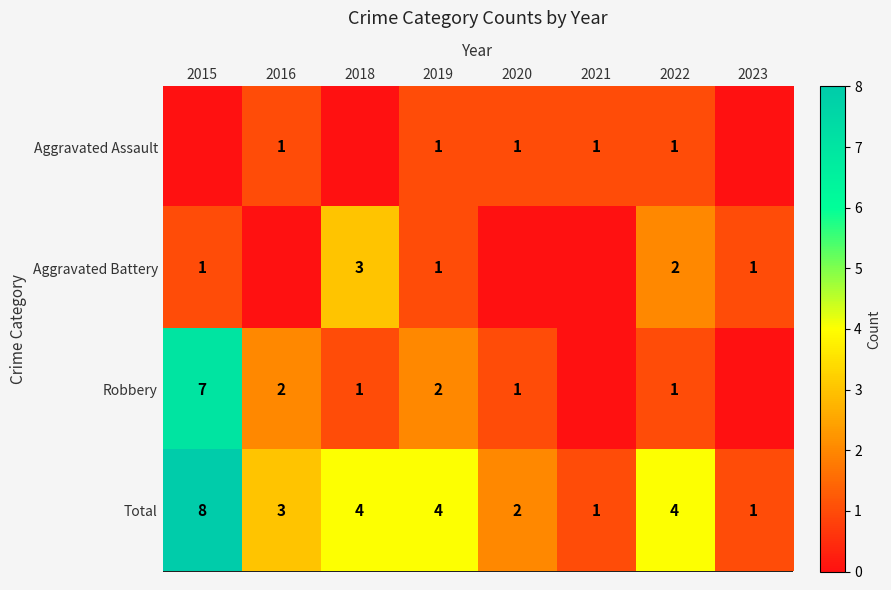

Is it true that Total equals 1 at 2023?

True